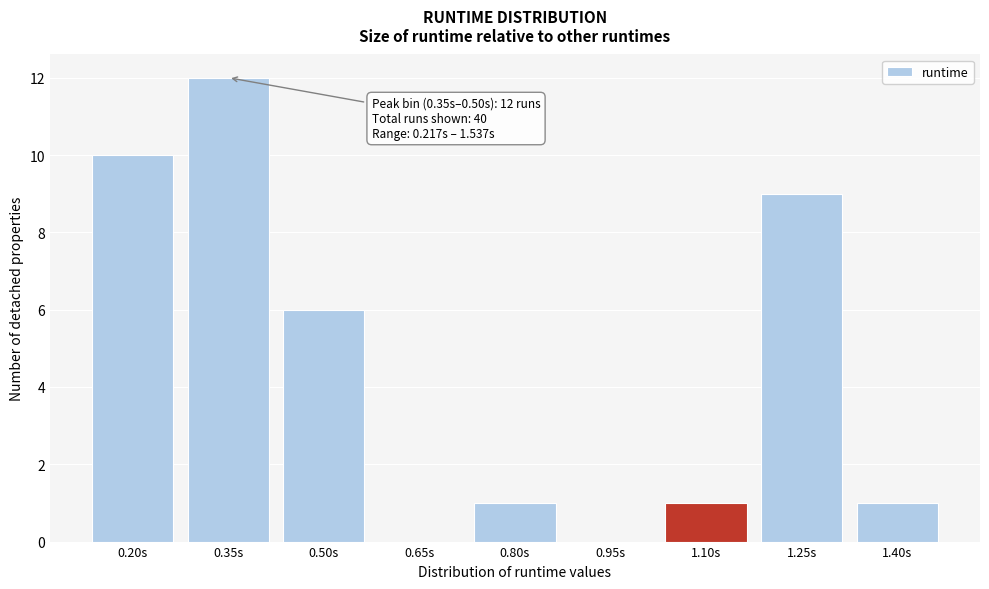

Reading left to right, what are all the values shown in this chart?

0.20s=10	0.35s=12	0.50s=6	0.65s=0	0.80s=1	0.95s=0	1.10s=1	1.25s=9	1.40s=1